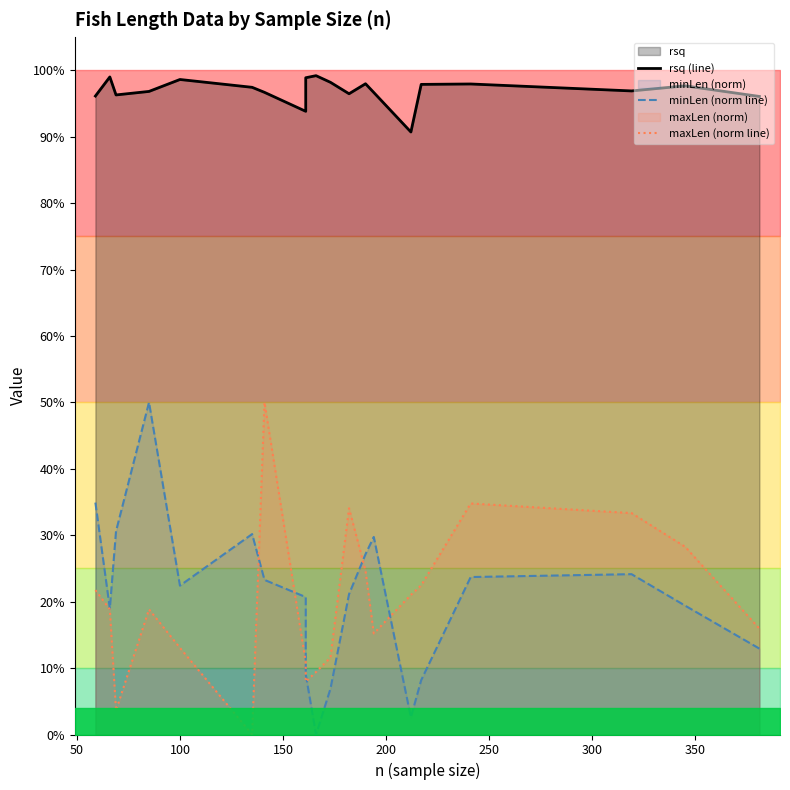

How many interior local valleys does the maxLen (norm line) series have?

4